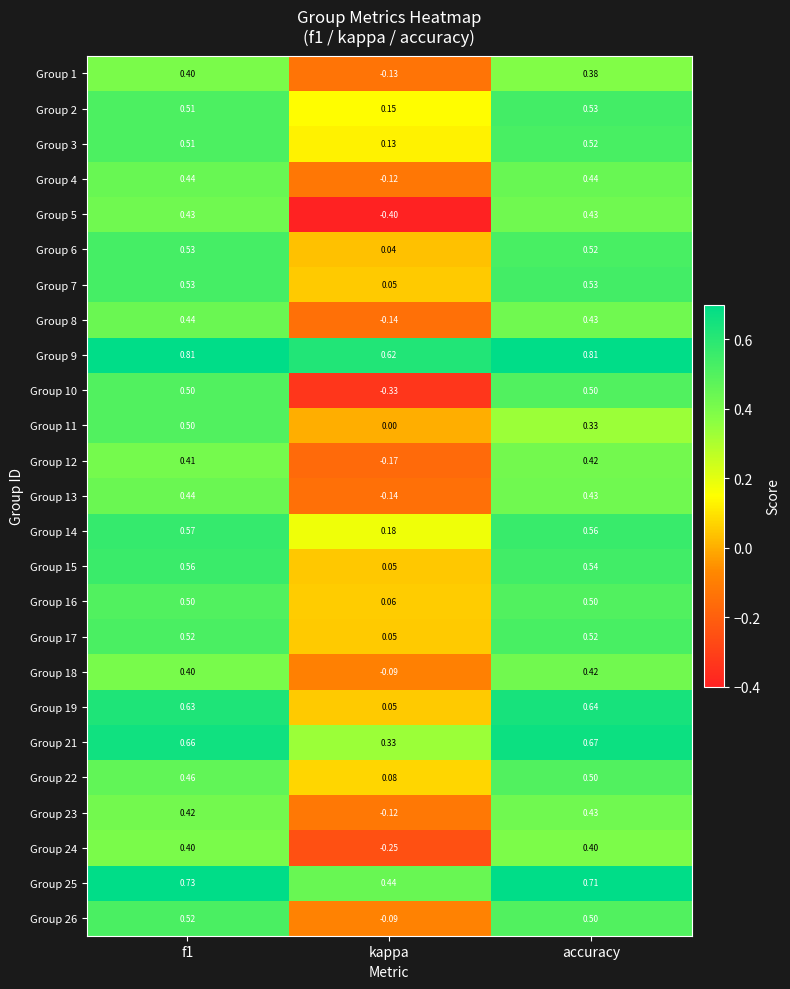

At which label does Group 22 reach its minimum?

kappa